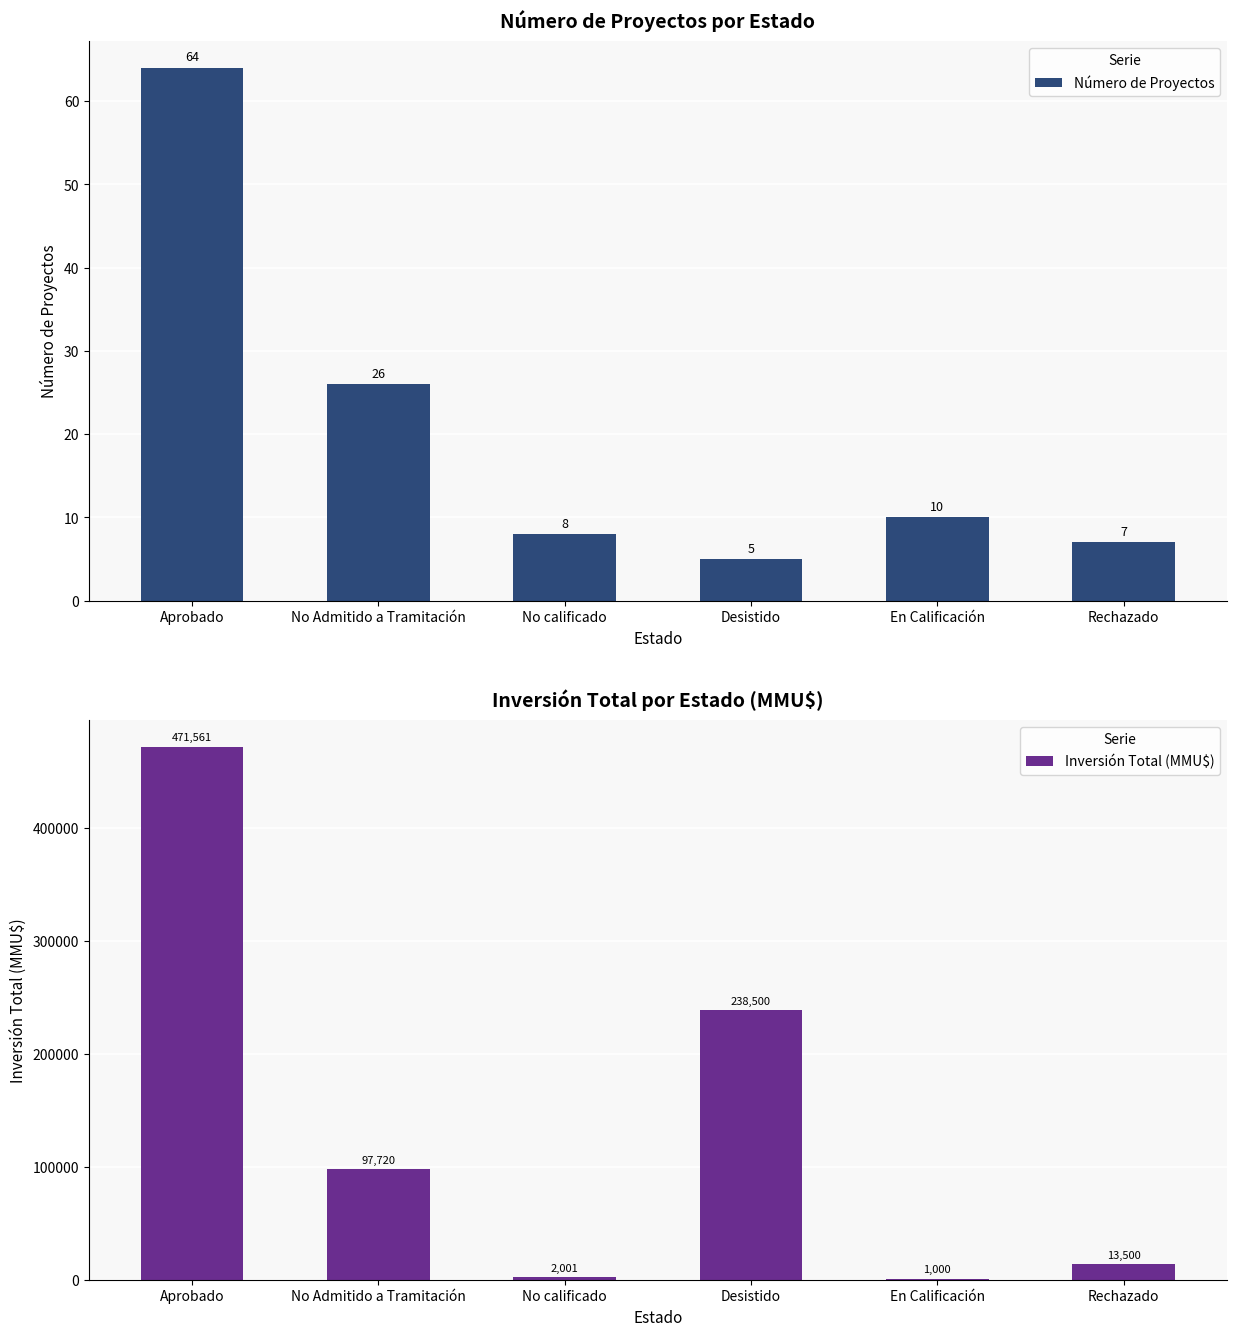

Are the bars grouped side by side (vs. stacked)?

Yes